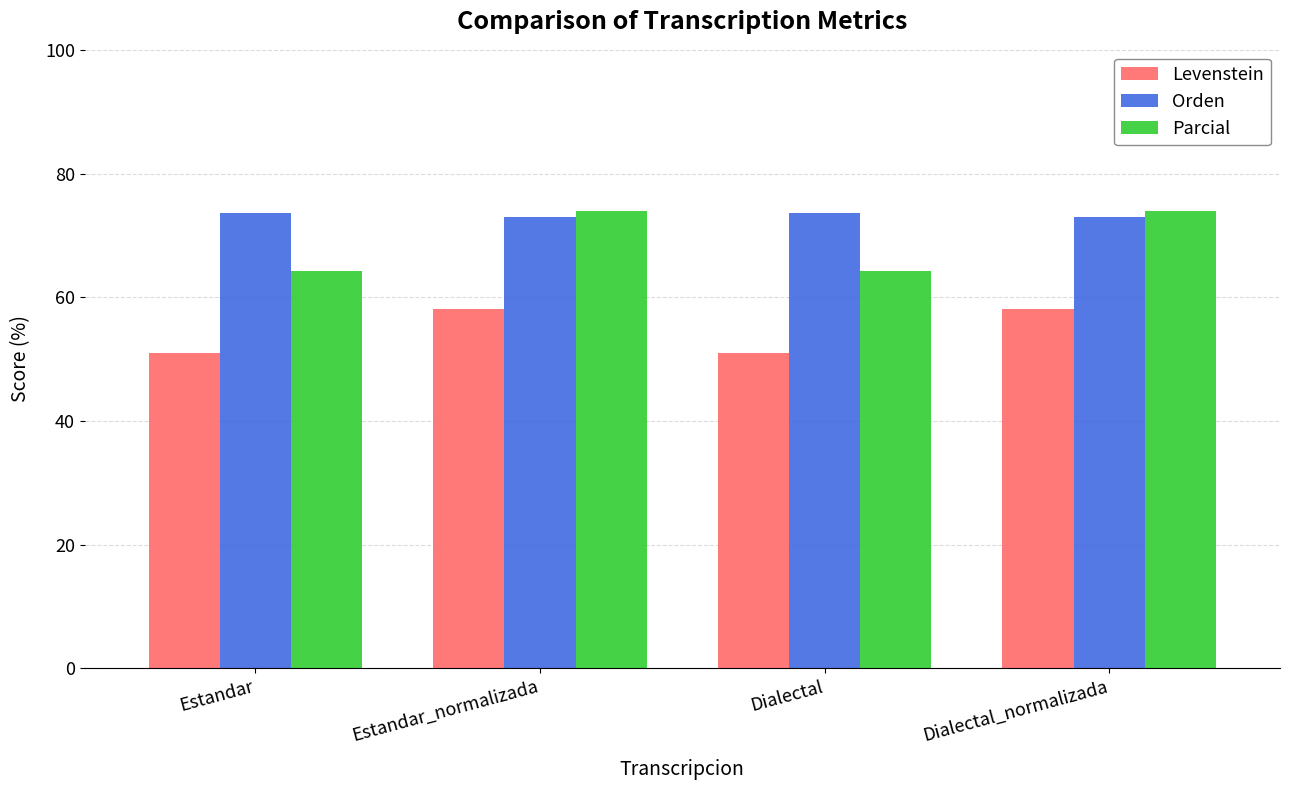

What is the sum of the Orden values at Estandar and Dialectal_normalizada?

146.5